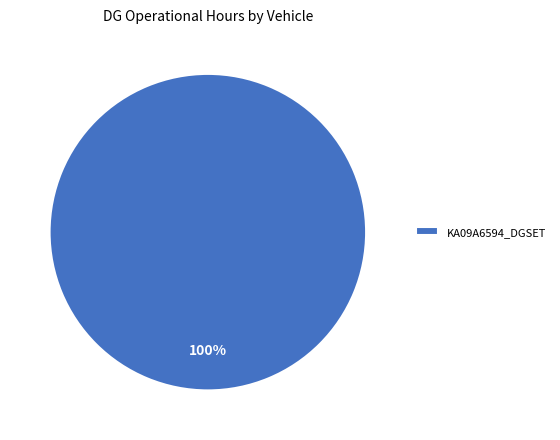

Rank the categories by value from highest to lowest.

KA09A6594_DGSET